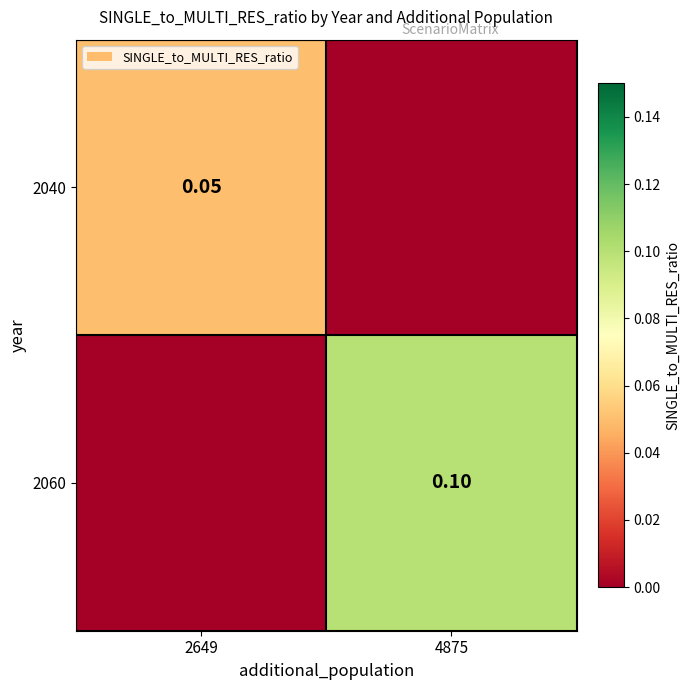

Is the value of 2060 at 4875 greater than the value of 2040 at 2649?

Yes